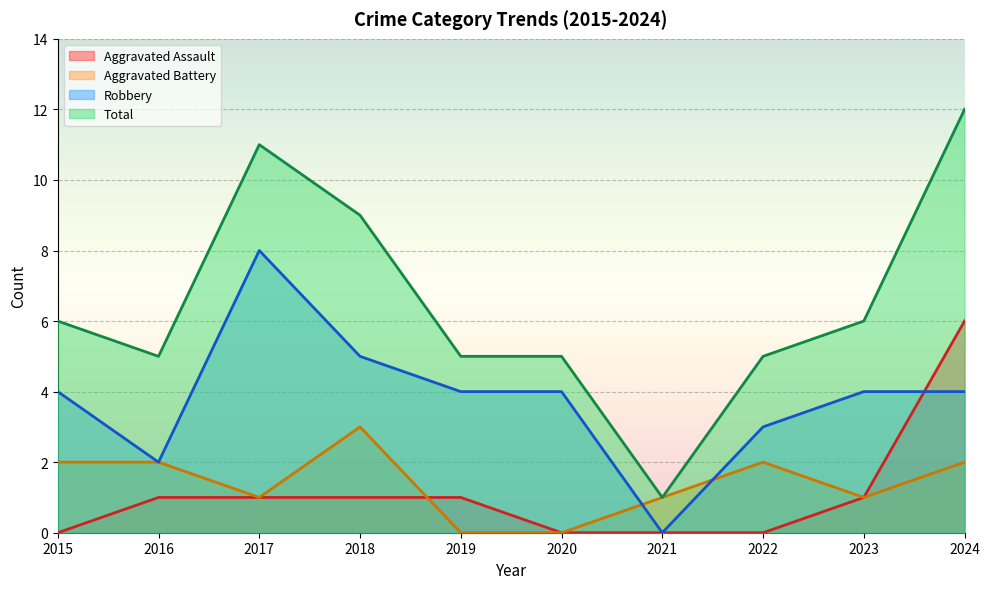

What are all the series names shown in the legend?

Aggravated Assault, Aggravated Battery, Robbery, Total